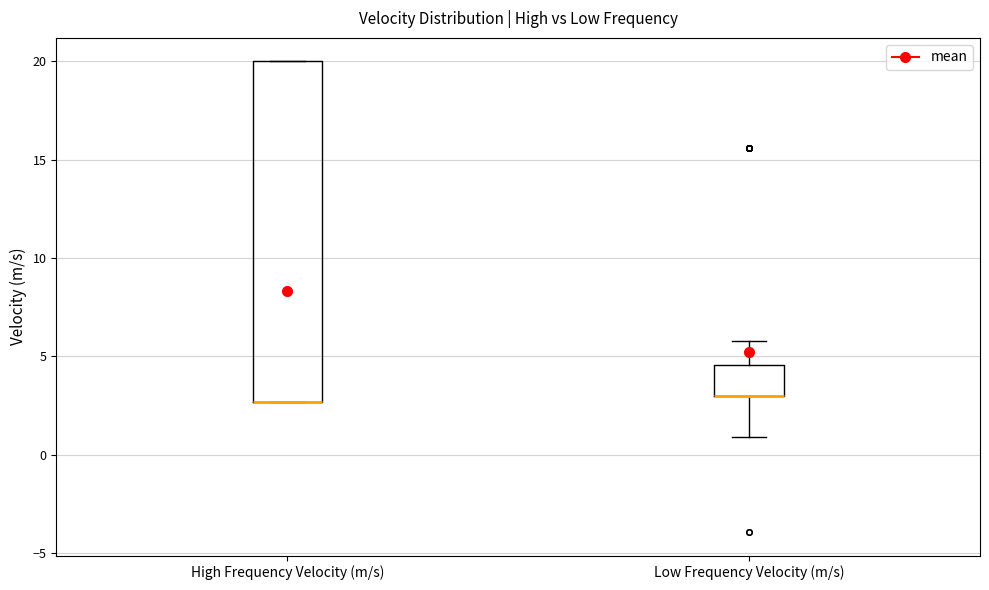

Comparing the boxes themselves (not the whiskers), which one is the tallest?

High Frequency Velocity (m/s)